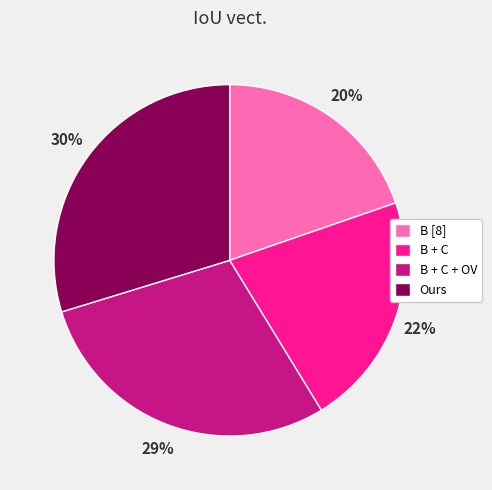

How many segments does this pie chart have?

4